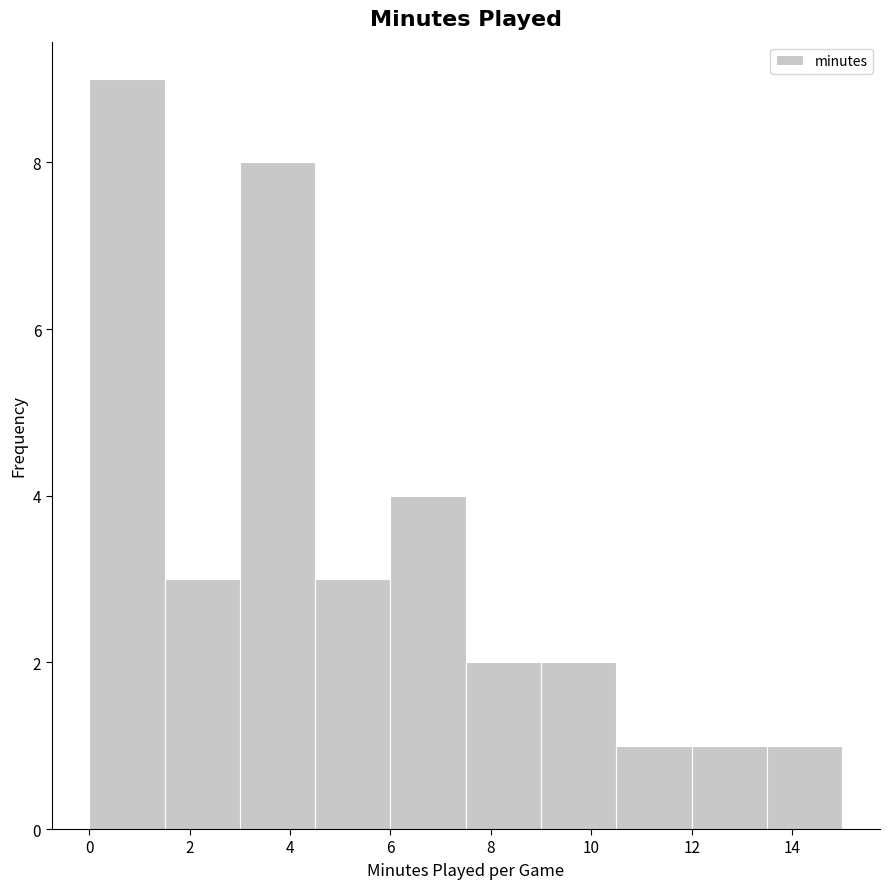

Which range on the x-axis has the tallest bar?

0.0 to 1.5